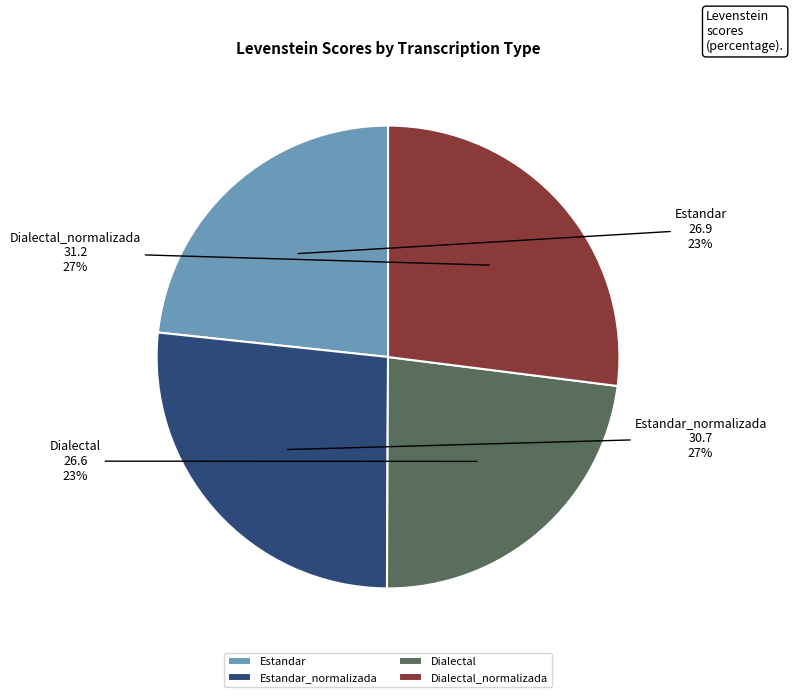

Does Estandar represent more than half of the total?

No